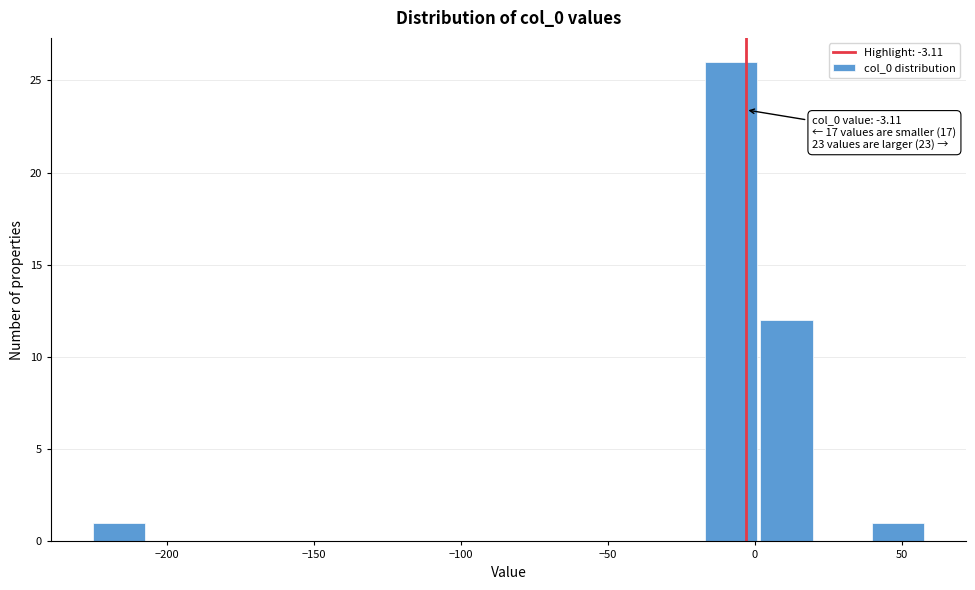

Read against the x-axis, roughly where is the centre of the tallest bar?

-10